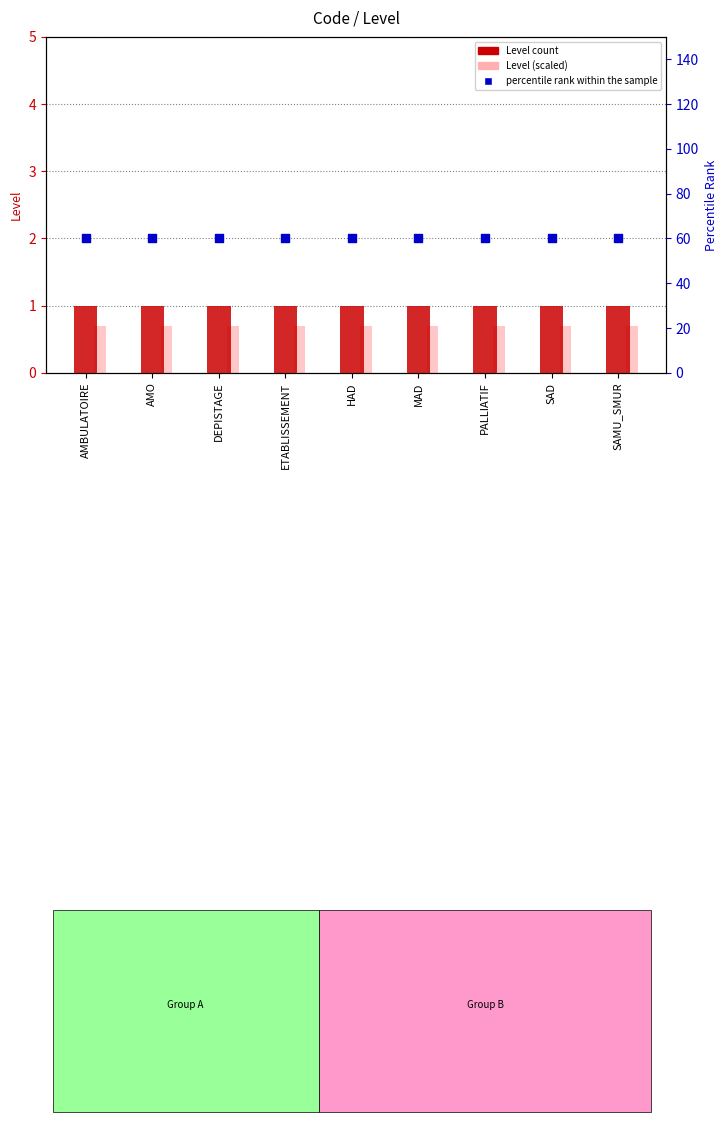

What is the total value across all series at AMO?

61.7